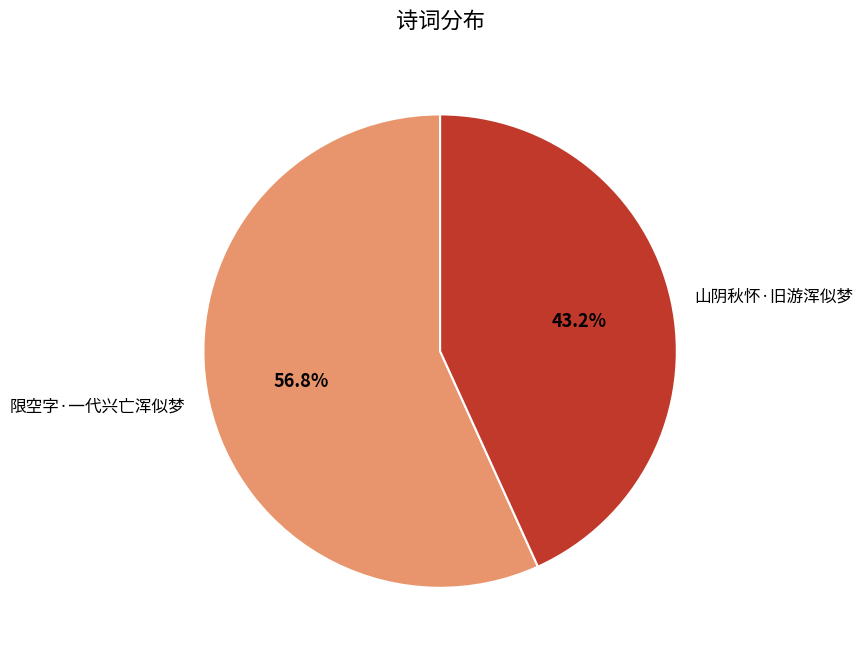

How many slices are in this pie chart?

2